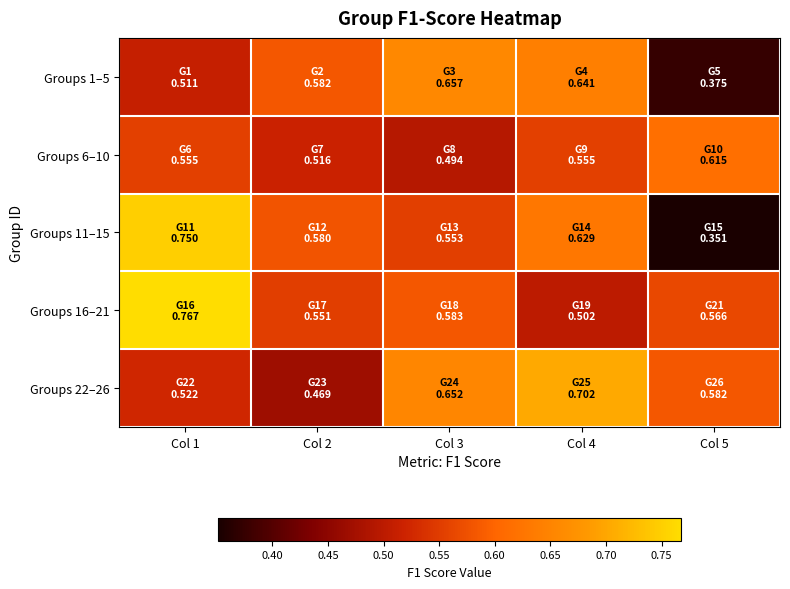

Reading left to right, what are all the values shown in this chart?

Groups 1–5: Col 1=0.5	Col 2=0.6	Col 3=0.7	Col 4=0.6	Col 5=0.4
Groups 6–10: Col 1=0.6	Col 2=0.5	Col 3=0.5	Col 4=0.6	Col 5=0.6
Groups 11–15: Col 1=0.8	Col 2=0.6	Col 3=0.6	Col 4=0.6	Col 5=0.4
Groups 16–21: Col 1=0.8	Col 2=0.6	Col 3=0.6	Col 4=0.5	Col 5=0.6
Groups 22–26: Col 1=0.5	Col 2=0.5	Col 3=0.7	Col 4=0.7	Col 5=0.6